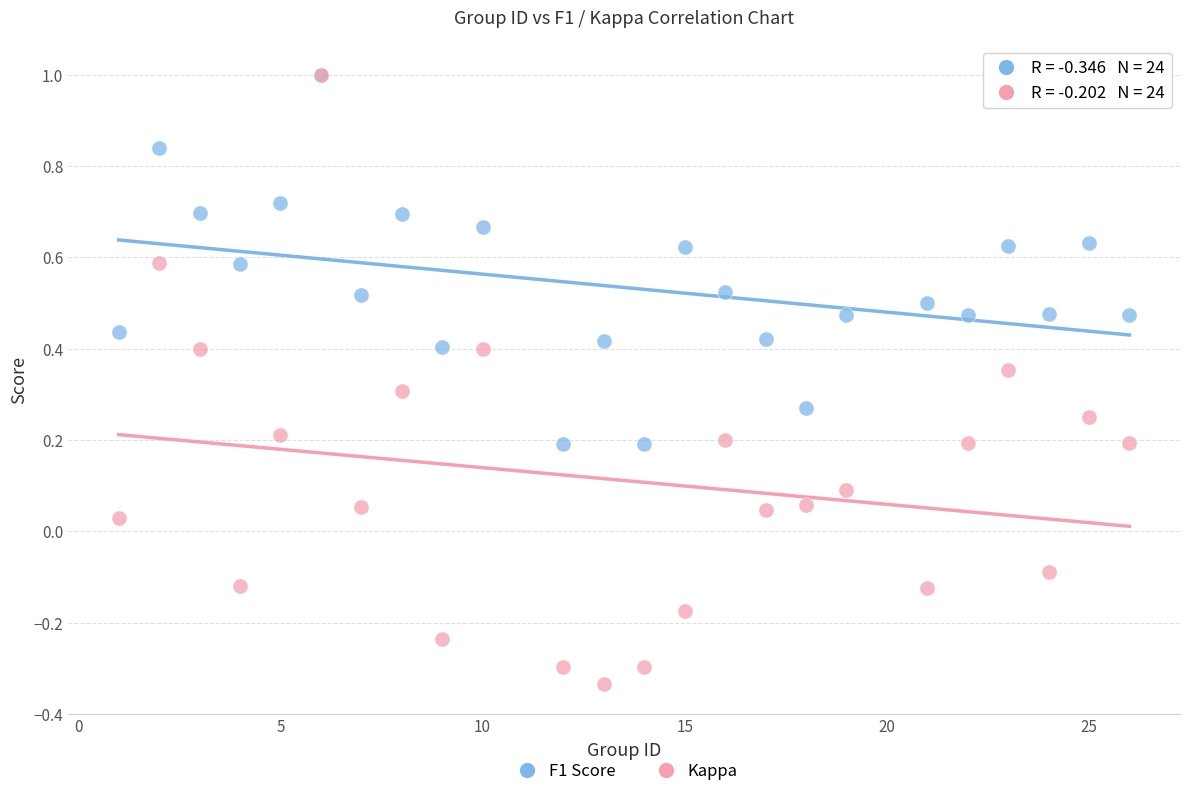

What are all the series names shown in the legend?

F1 Score, Kappa